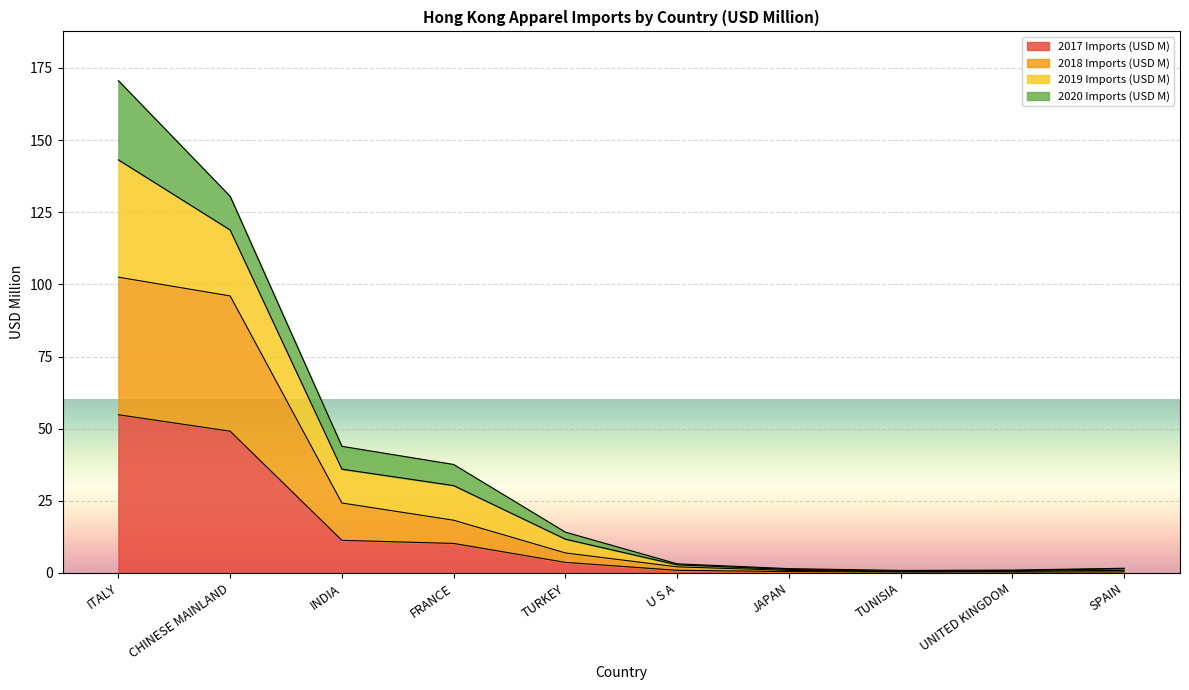

At which label does 2017 Imports (USD M) reach its peak?

ITALY